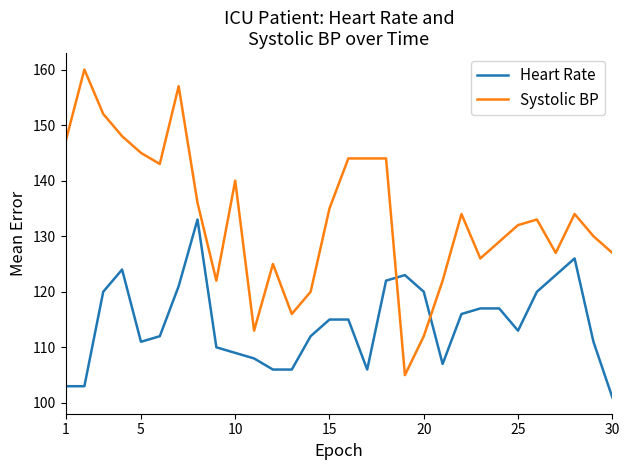

What is the difference between the maximum and minimum values in the Systolic BP series?

55